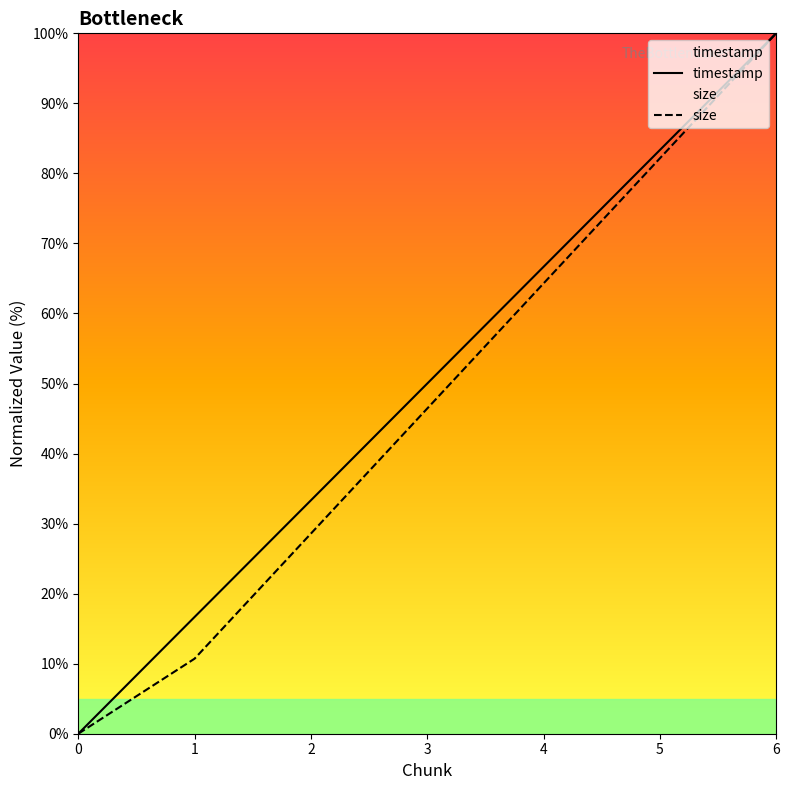

How many lines are shown in the chart?

2